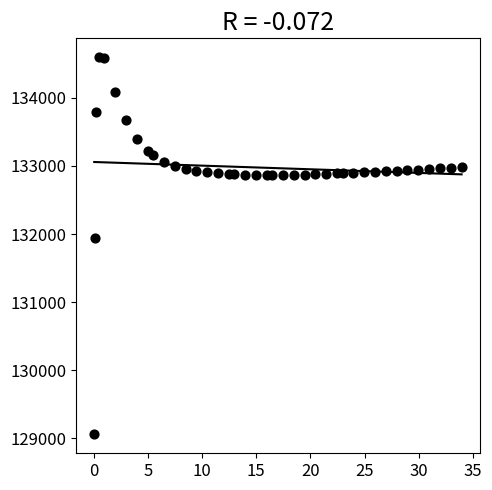

What Y value in the scatter plot is closest to 131827?

131948.0